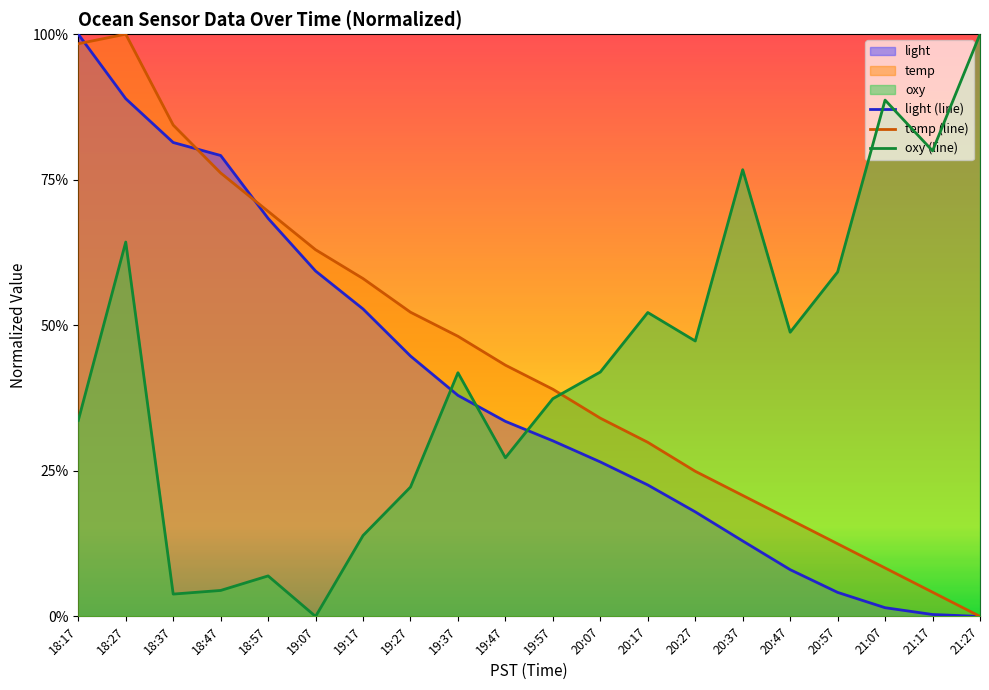

Is it true that oxy (line) equals 0.9 at 21:07?

True